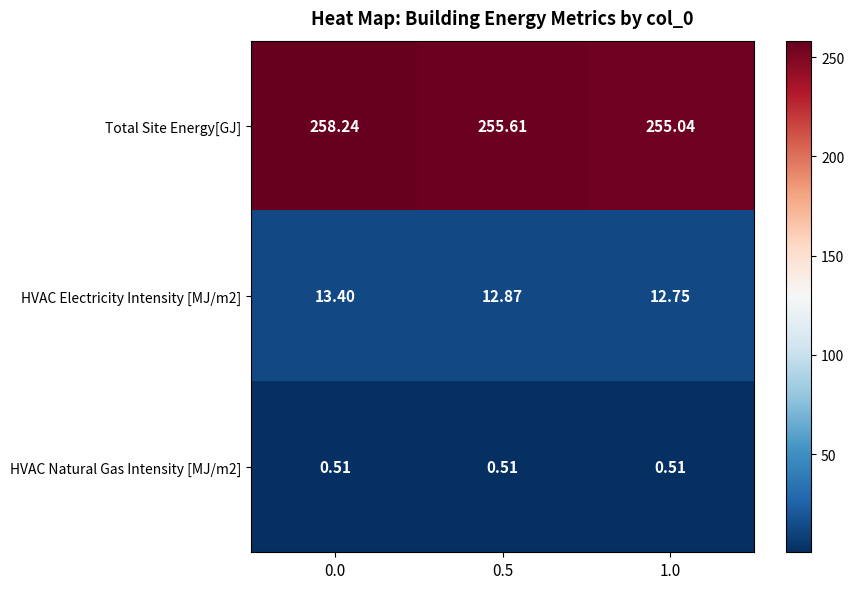

Which series has the largest range (max minus min)?

Total Site Energy[GJ]